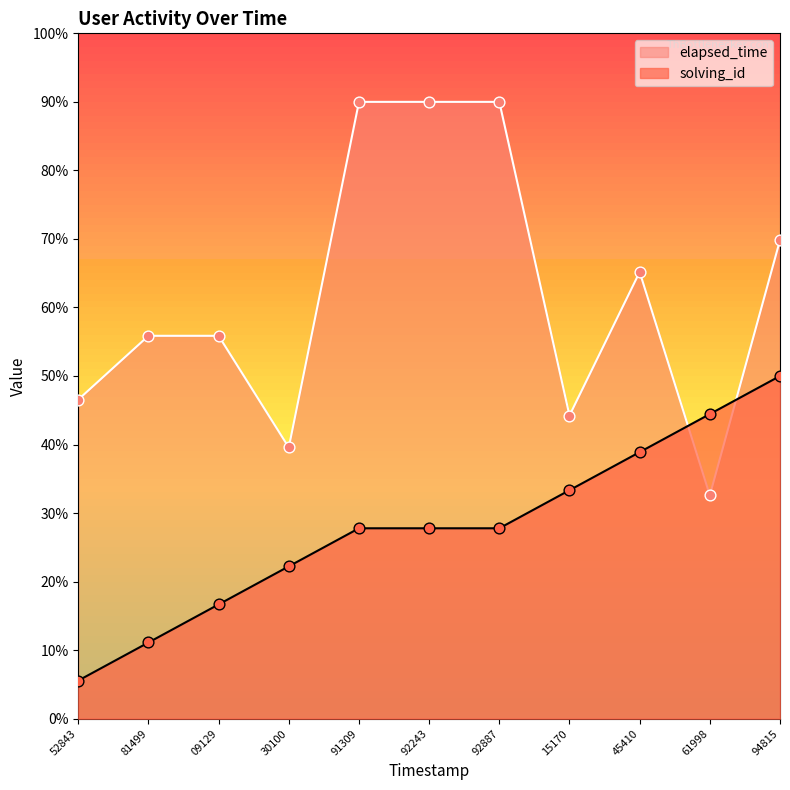

Which series has the largest Y range (max minus min)?

elapsed_time